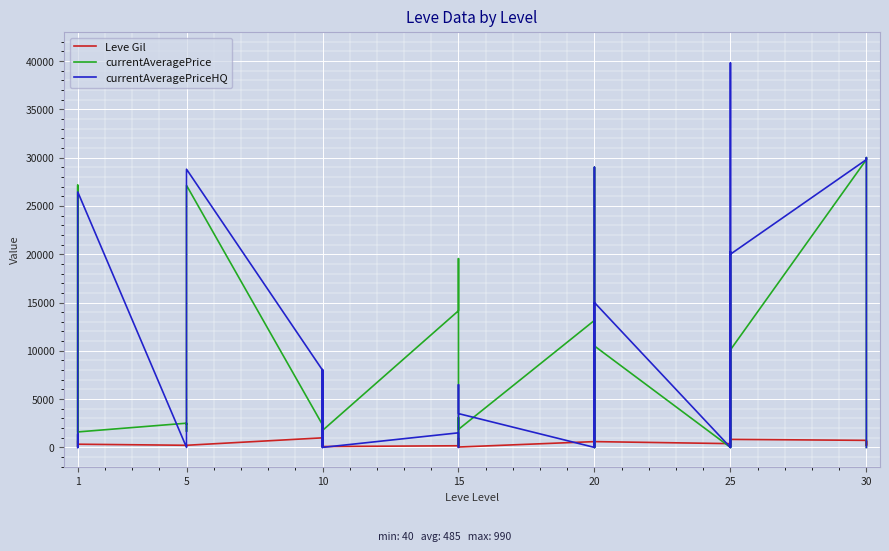

How many interior local peaks does the currentAveragePrice series have?

12